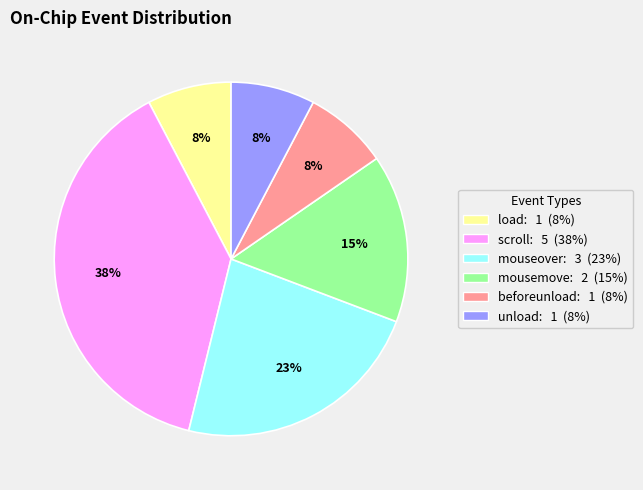

Is it true that mousemove: 2 (15%) is 15% of the pie?

True